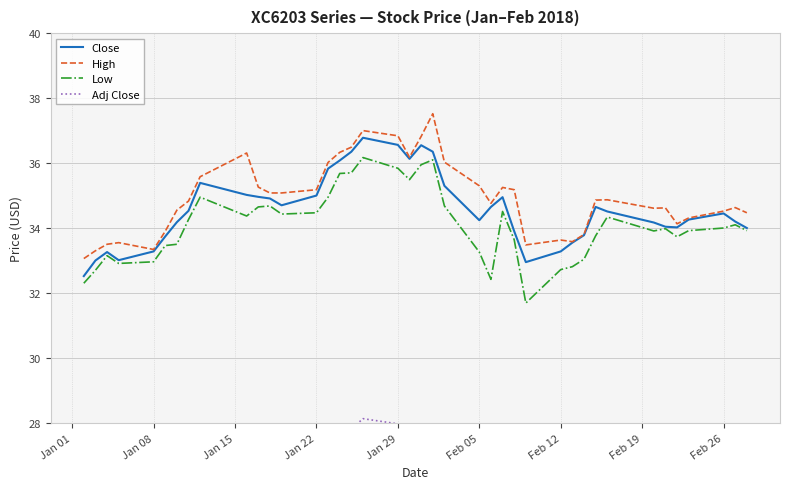

What is the lowest value of the Low series?

31.7